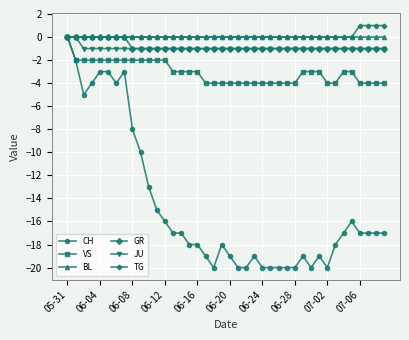

What is the value of the VS point at the 13th from the left?

-2